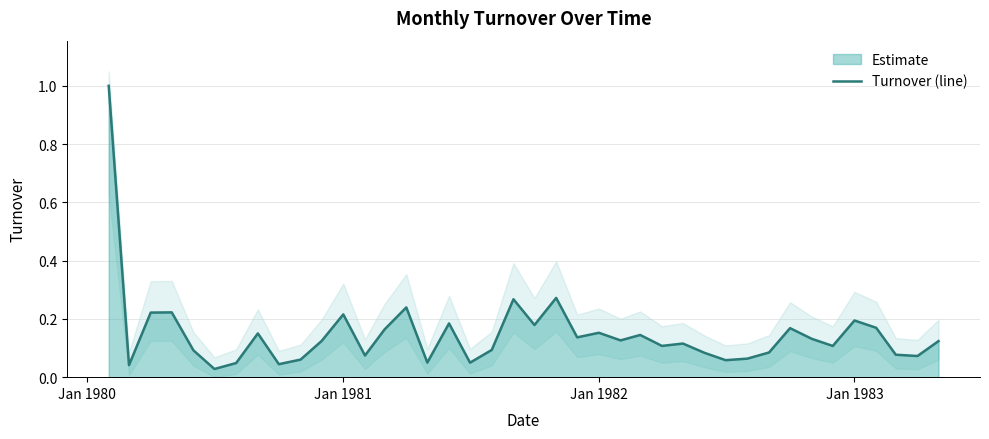

Does the chart display data point markers on the line(s)?

No